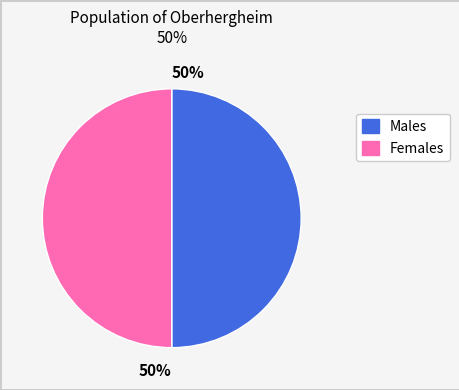

To the nearest percent, what is the average slice percentage?

50%